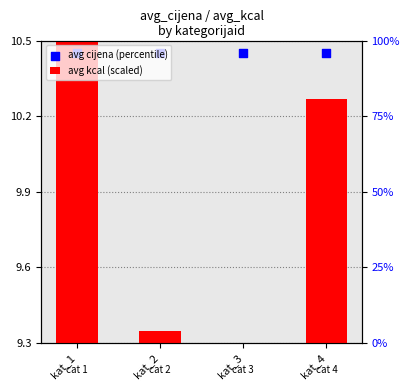

Which series has the widest spread of Y values?

avg kcal (scaled)